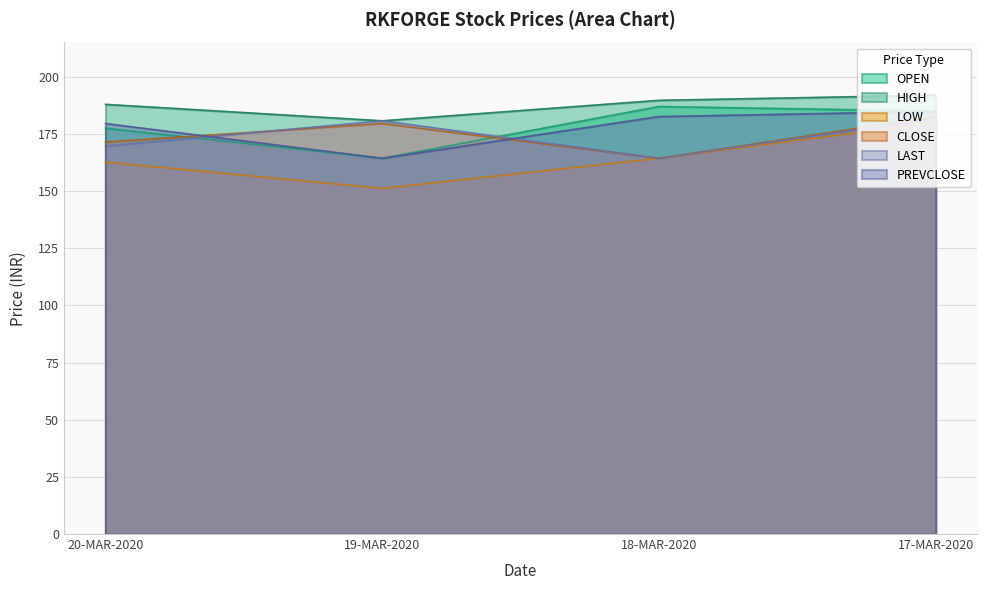

How many lines are shown in the chart?

6